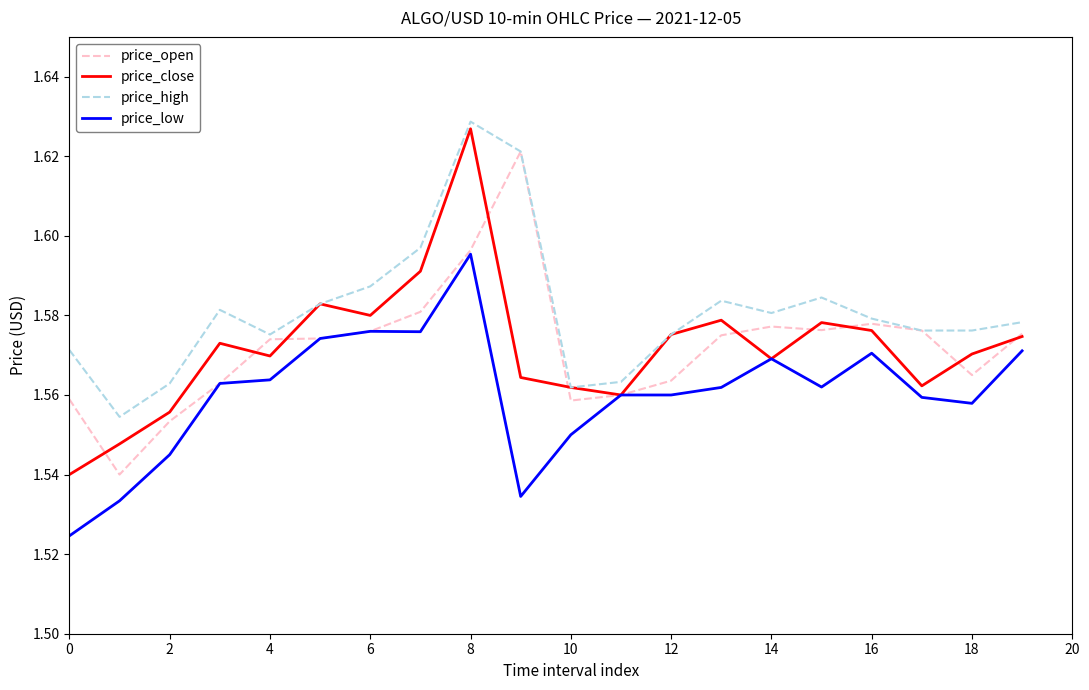

Which series has the largest total across all categories?

price_high